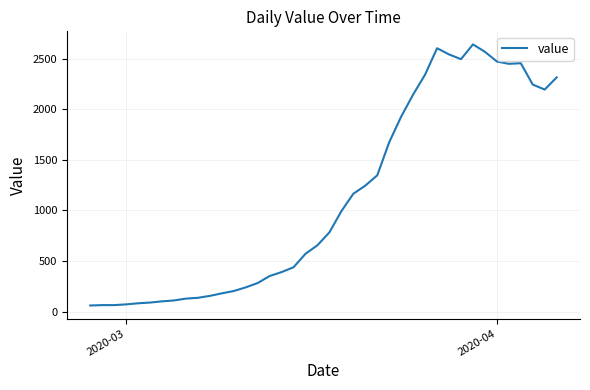

What is the difference between the maximum and minimum values?

2579